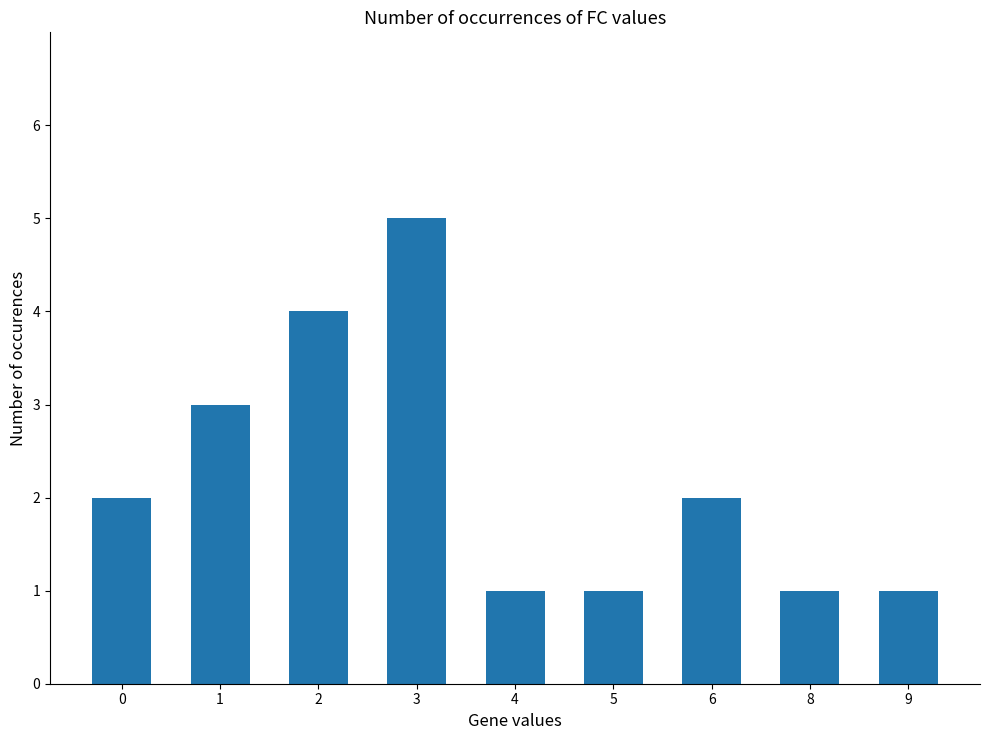

Reading right to left, extract all data points from this chart.

1	1	2	1	1	5	4	3	2